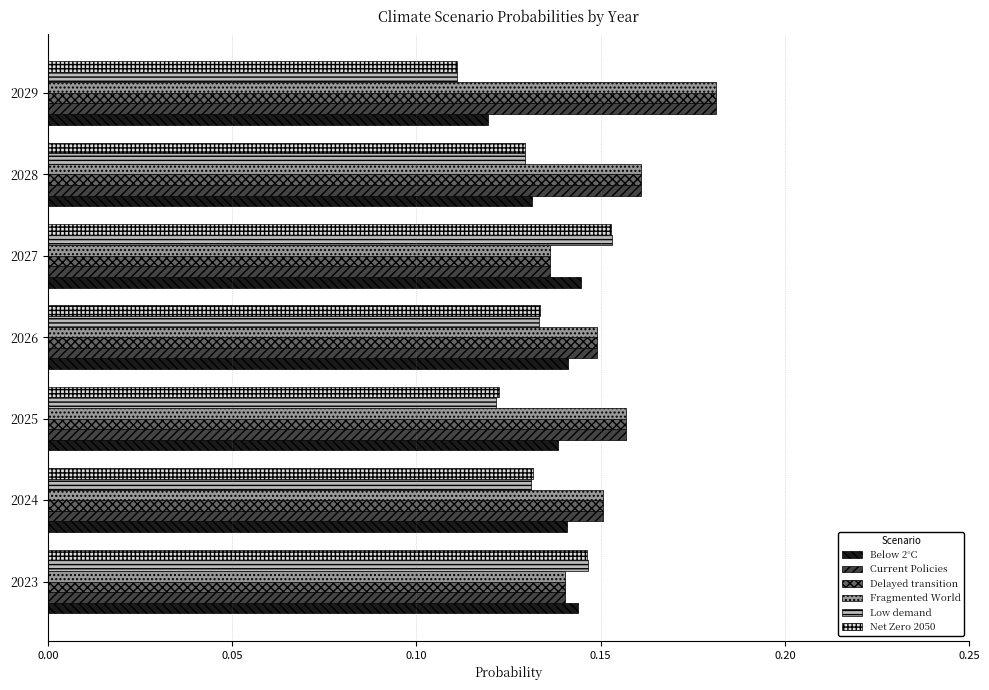

At how many categories does at least one series exceed 0?

7